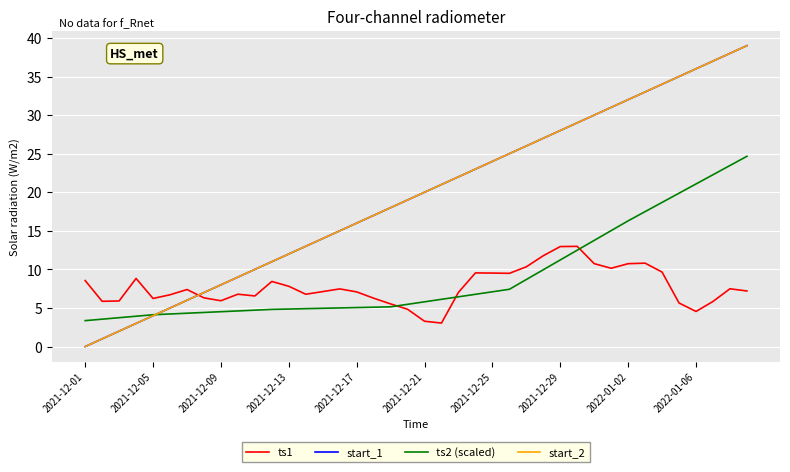

Does the chart display data point markers on the line(s)?

No